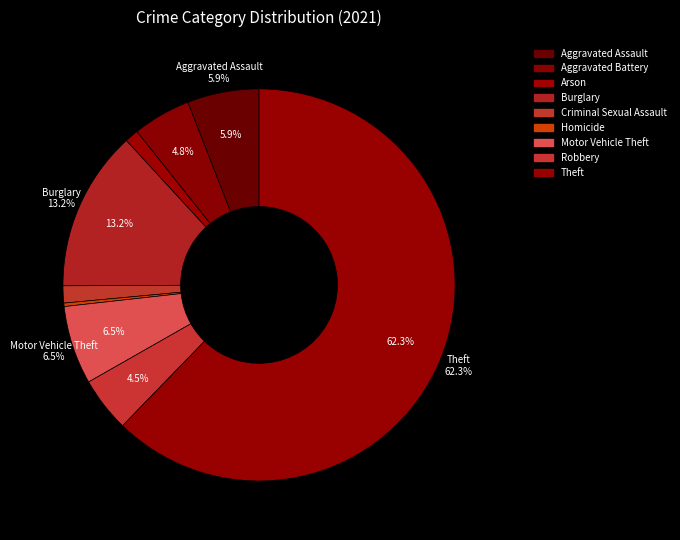

To the nearest percent, what is the average slice percentage?

11%